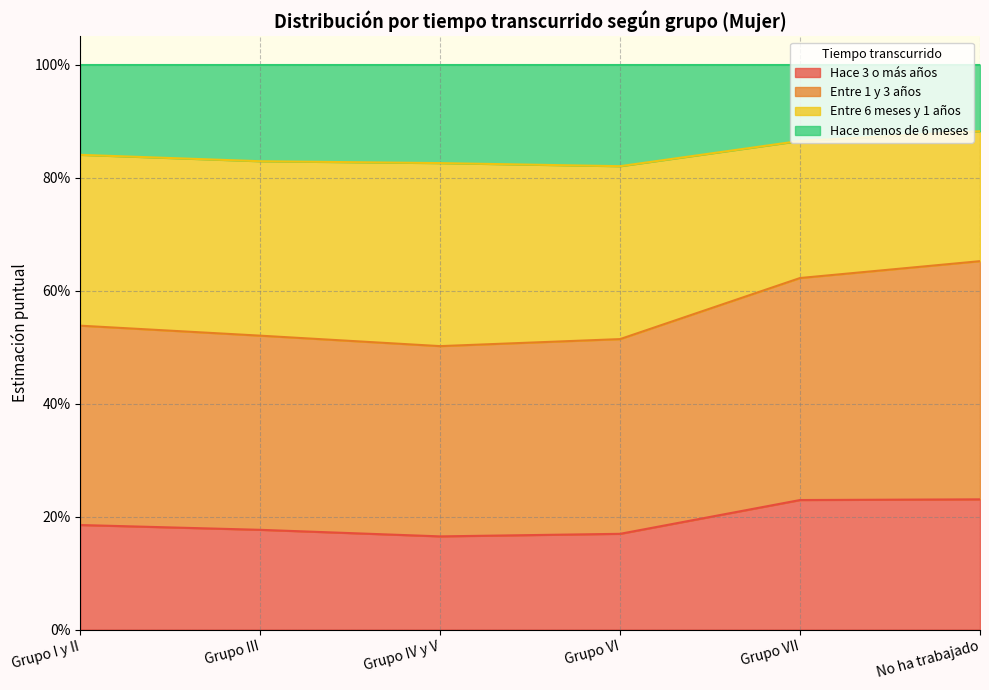

Which category has the highest value in the Entre 1 y 3 años series?

No ha trabajado